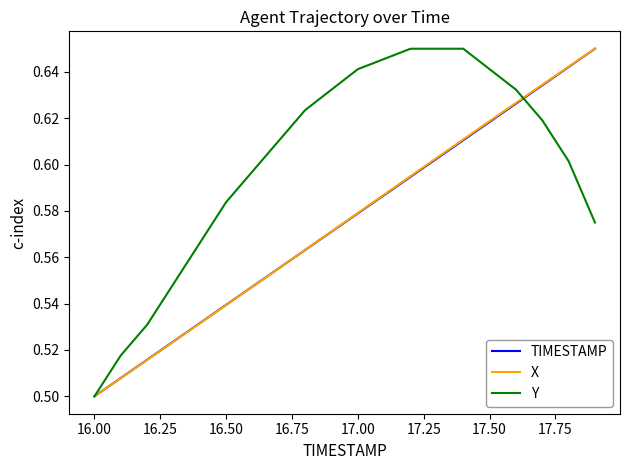

Which series has the largest total across all categories?

Y